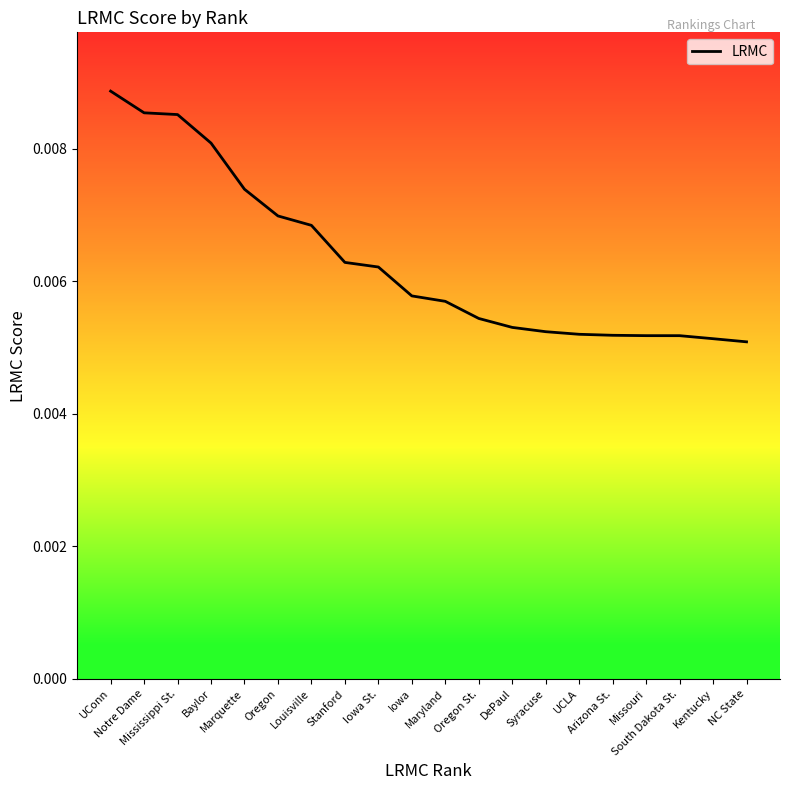

Rank the categories by value from lowest to highest.

NC State, Kentucky, South Dakota St., Missouri, Arizona St., UCLA, Syracuse, DePaul, Oregon St., Maryland, Iowa, Iowa St., Stanford, Louisville, Oregon, Marquette, Baylor, Mississippi St., Notre Dame, UConn